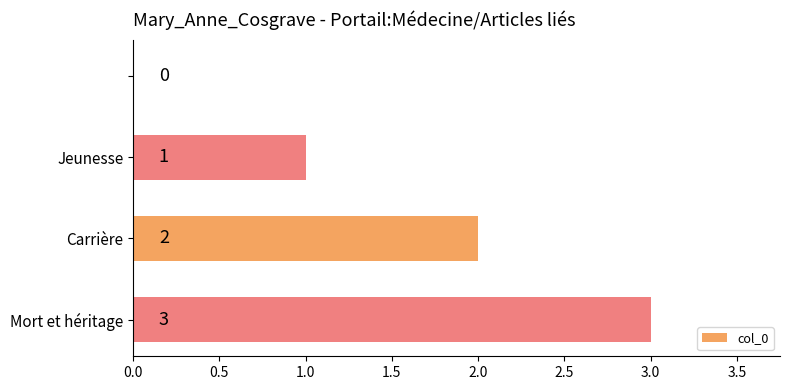

How many values are between 1 and 3?

3